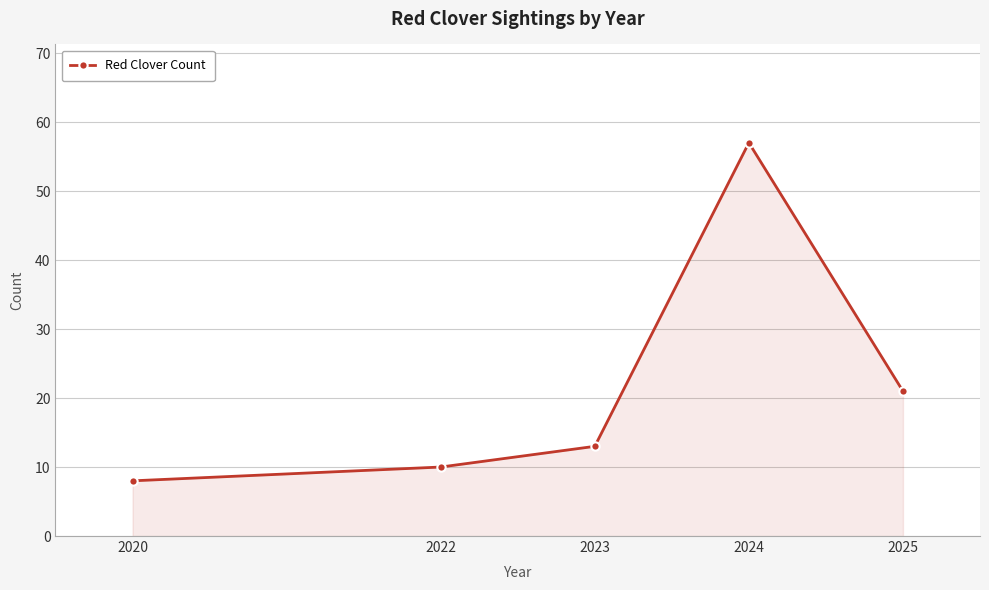

What is the value of the 2nd point from the left?

10